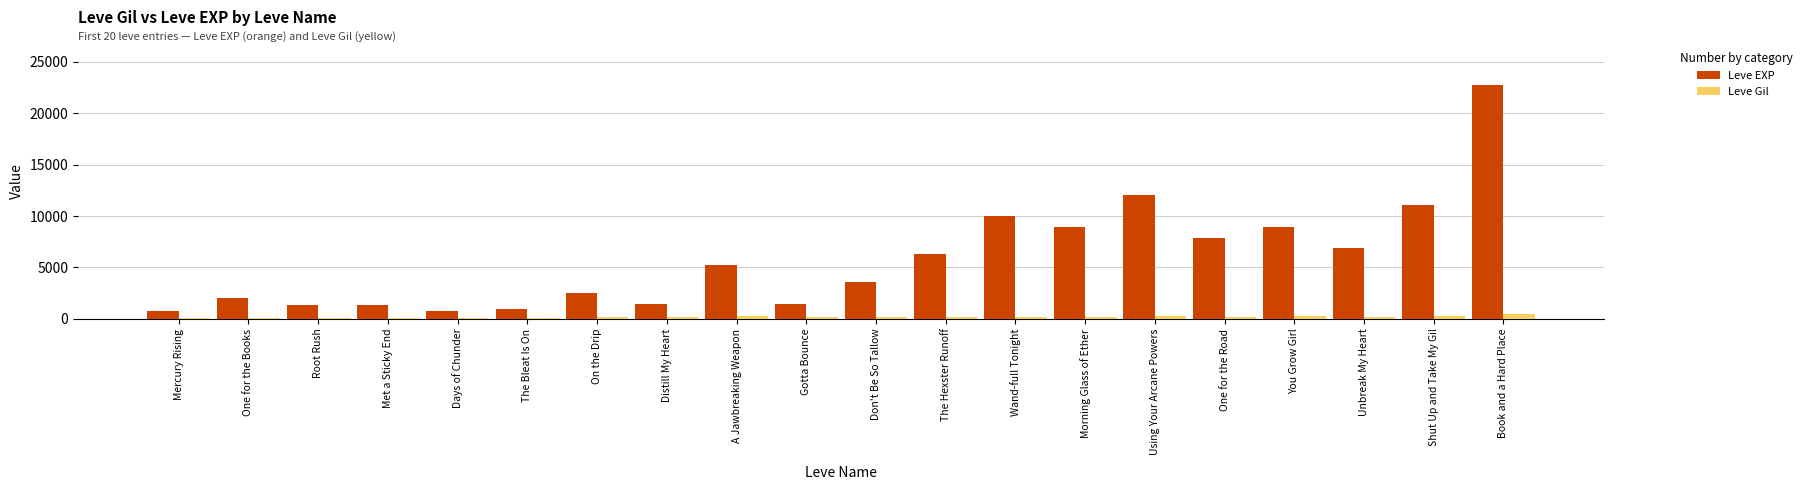

Which series has the widest spread of values?

Leve EXP